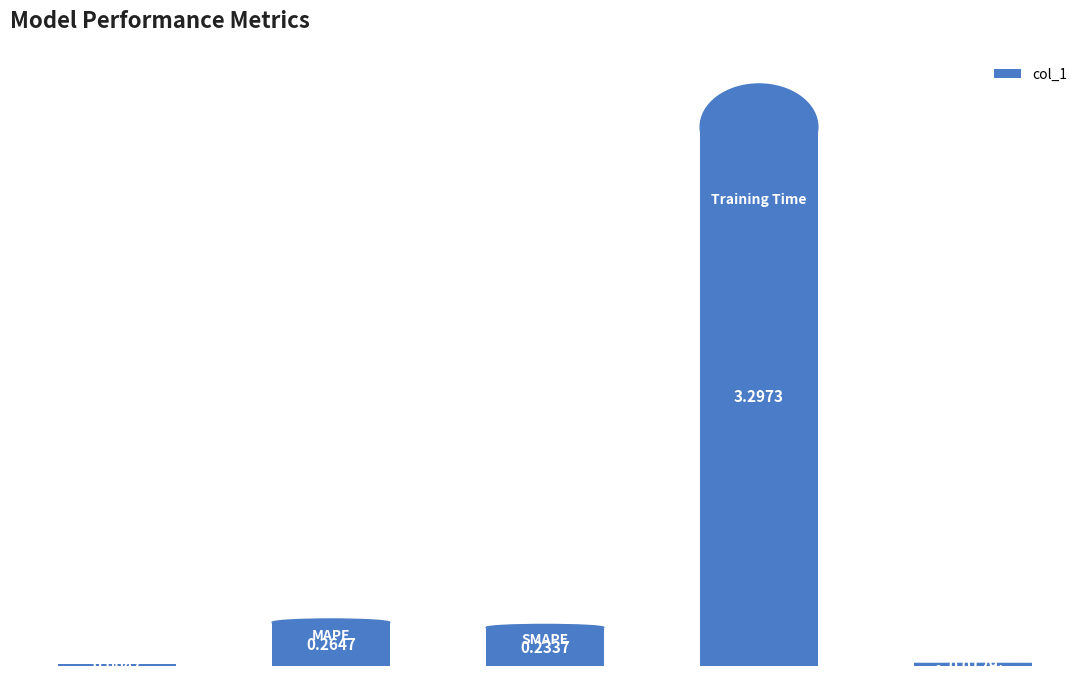

How many data points does each series have?

5